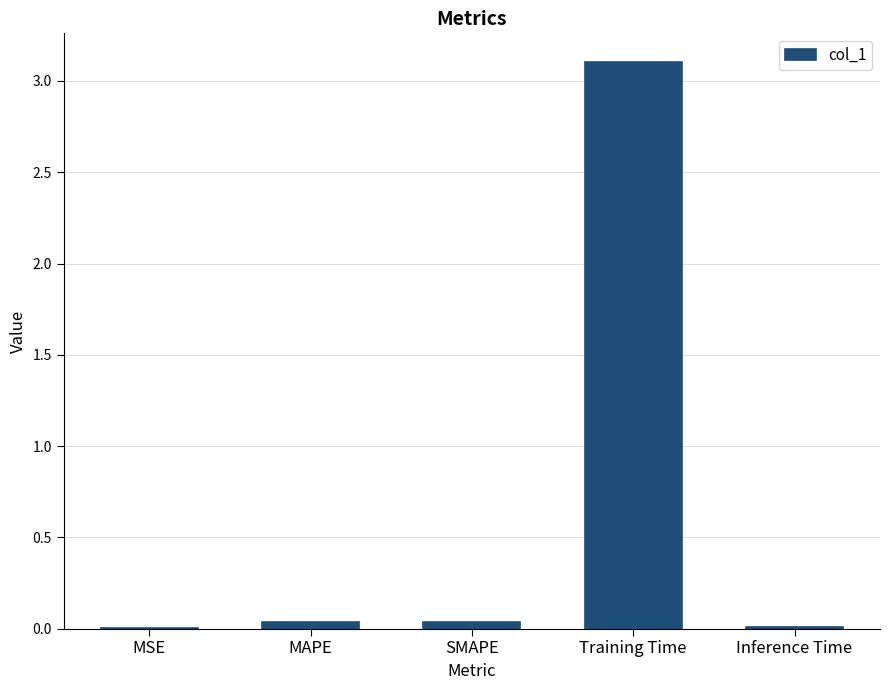

What is the approximate value at Training Time?

3.1